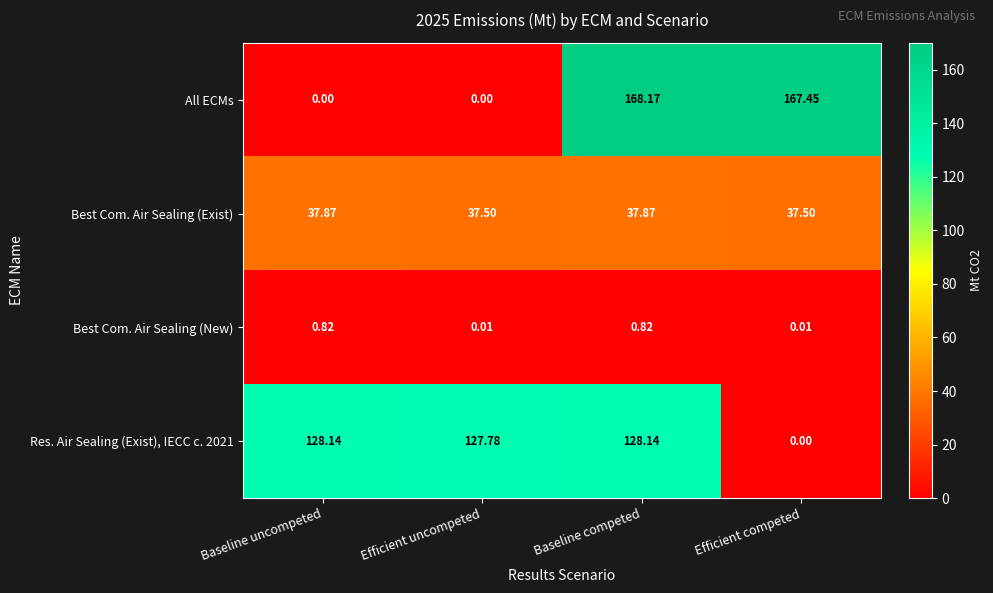

Which label corresponds to the largest value in the chart?

Baseline competed